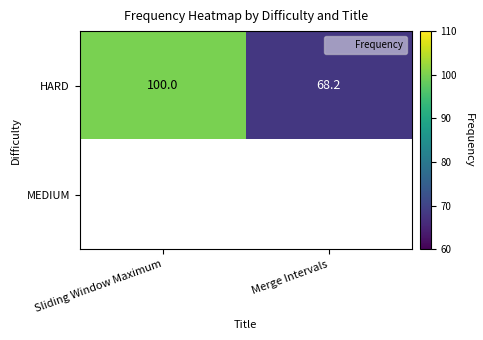

What is the sum of the HARD values at Merge Intervals and Sliding Window Maximum?

168.2